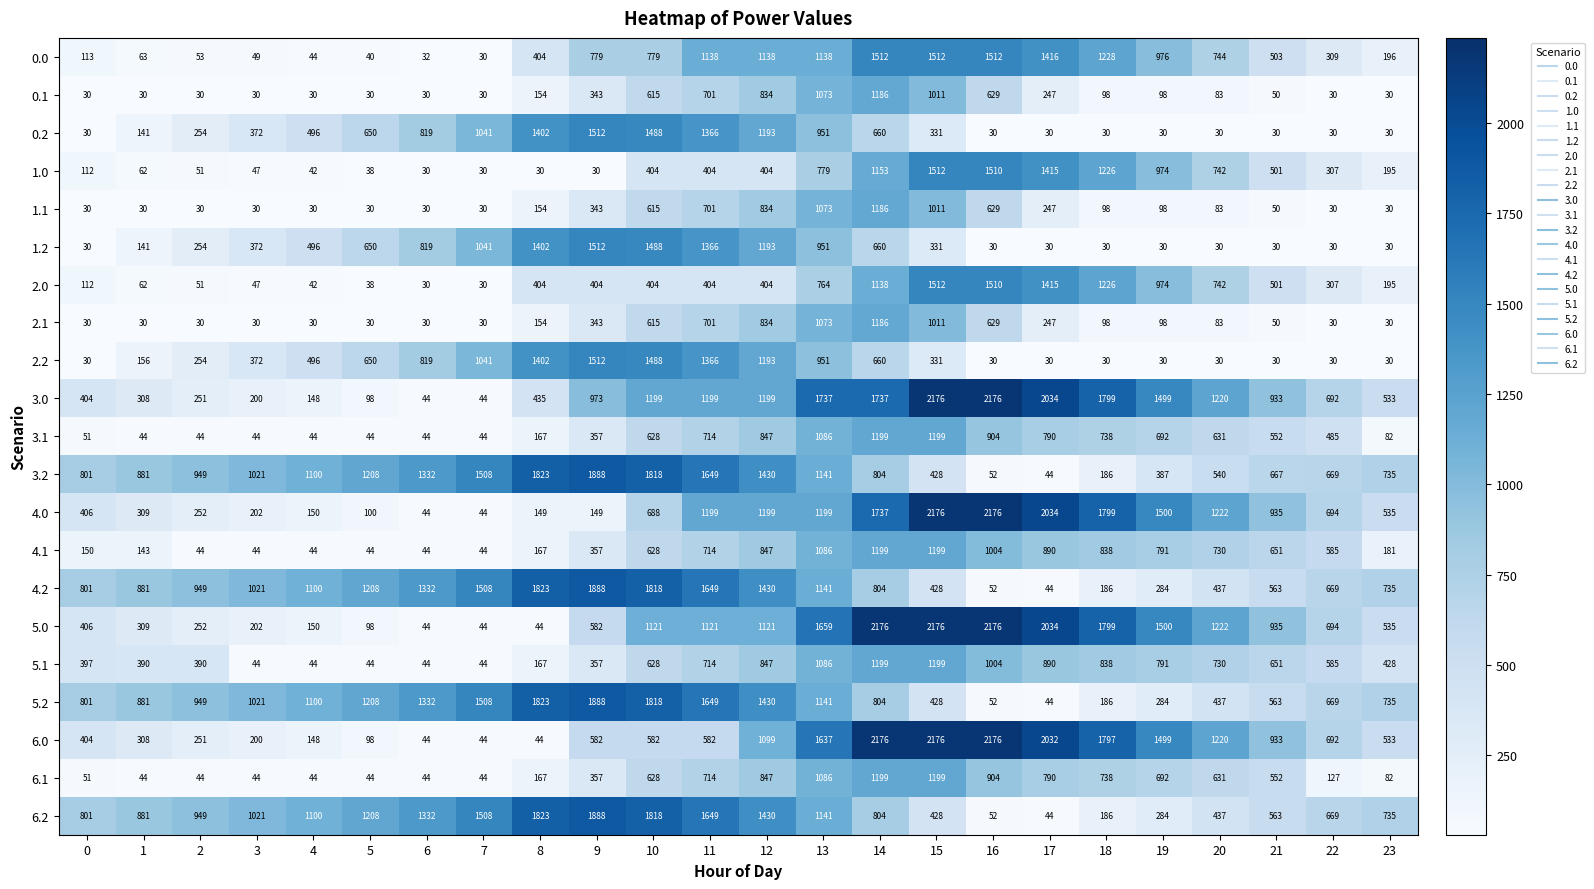

Is it true that 2.0 equals 112 at 0?

True